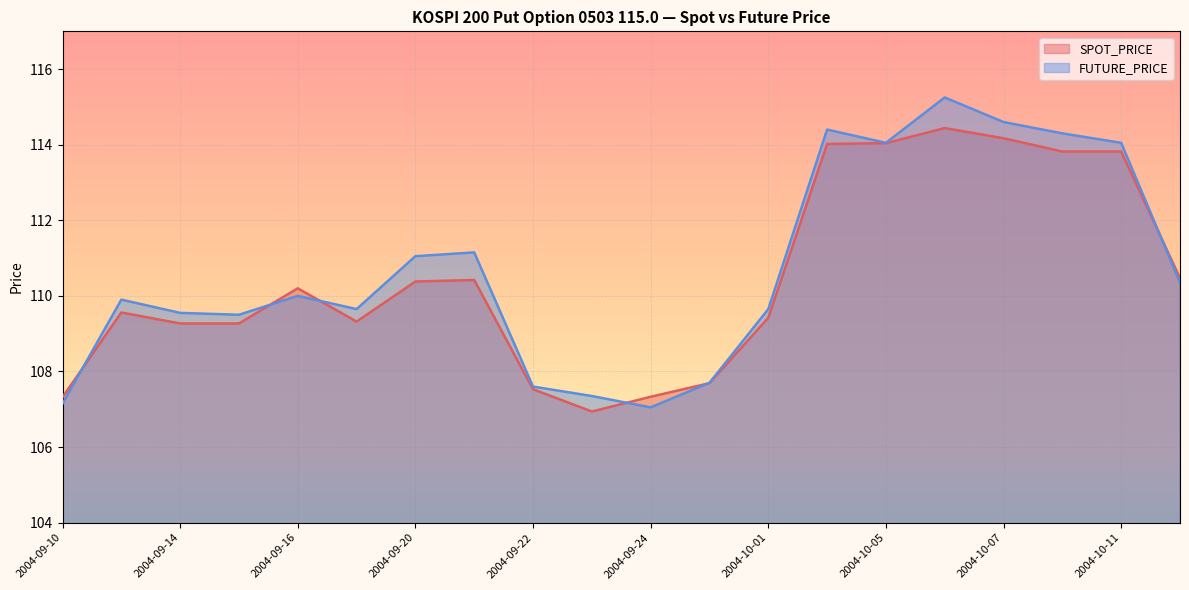

What is the spread (max minus min) of values at 2004-09-13?

0.3